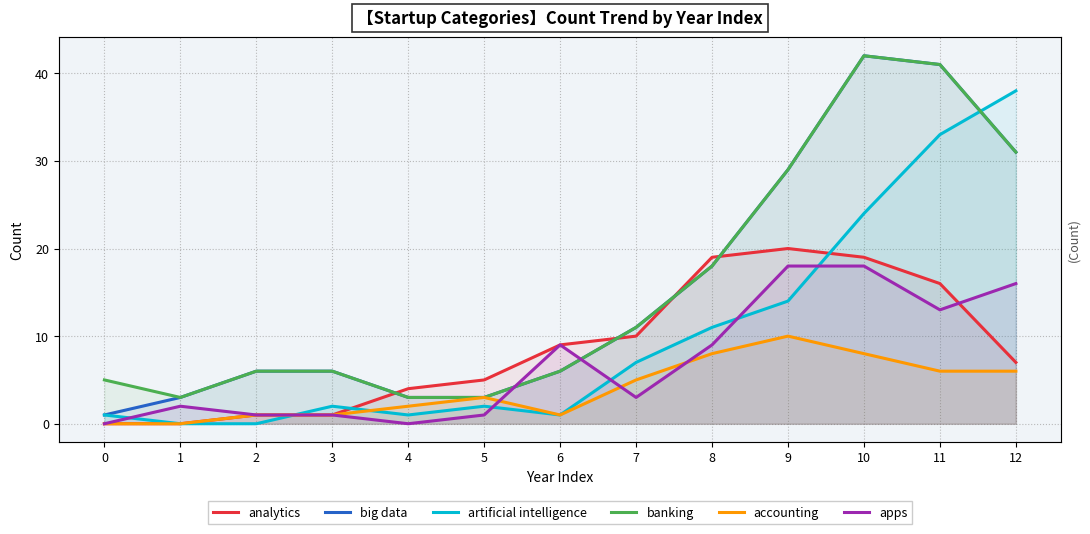

Rank the series by their maximum value, from lowest to highest.

accounting, apps, analytics, artificial intelligence, big data, banking